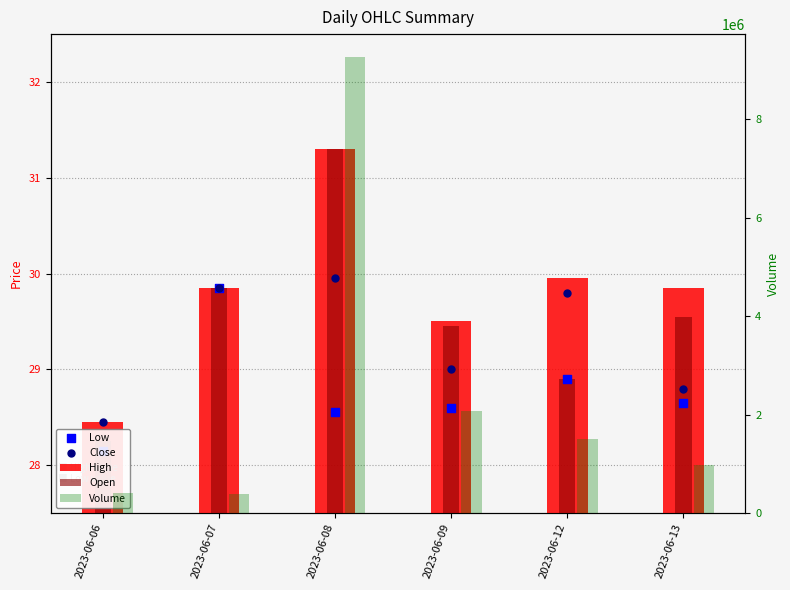

At how many categories does at least one series exceed 7630891?

1